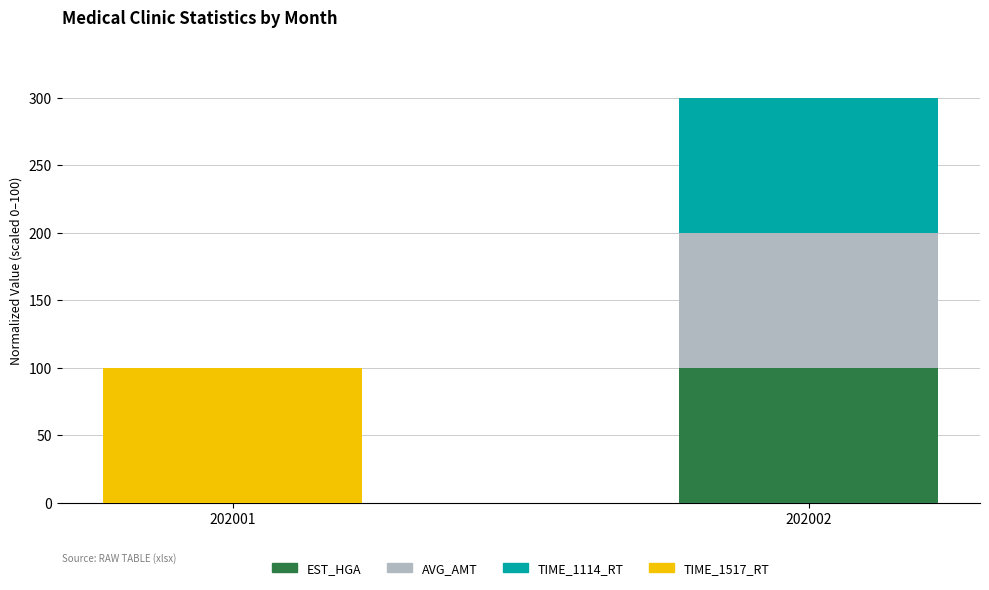

Are the bars grouped side by side (vs. stacked)?

No